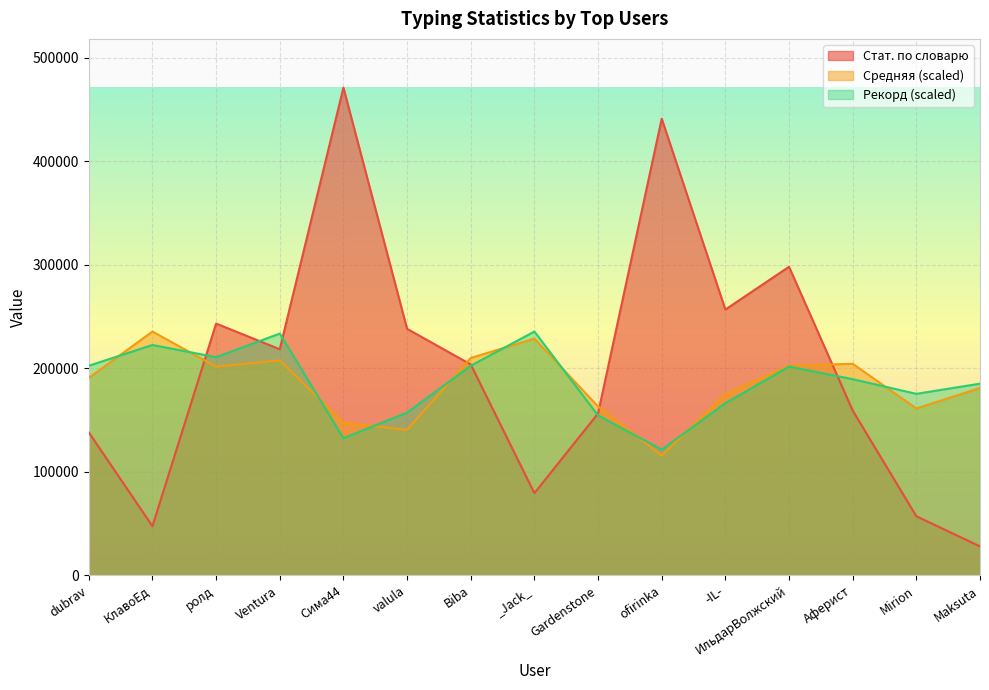

Count the number of categories in the chart.

15